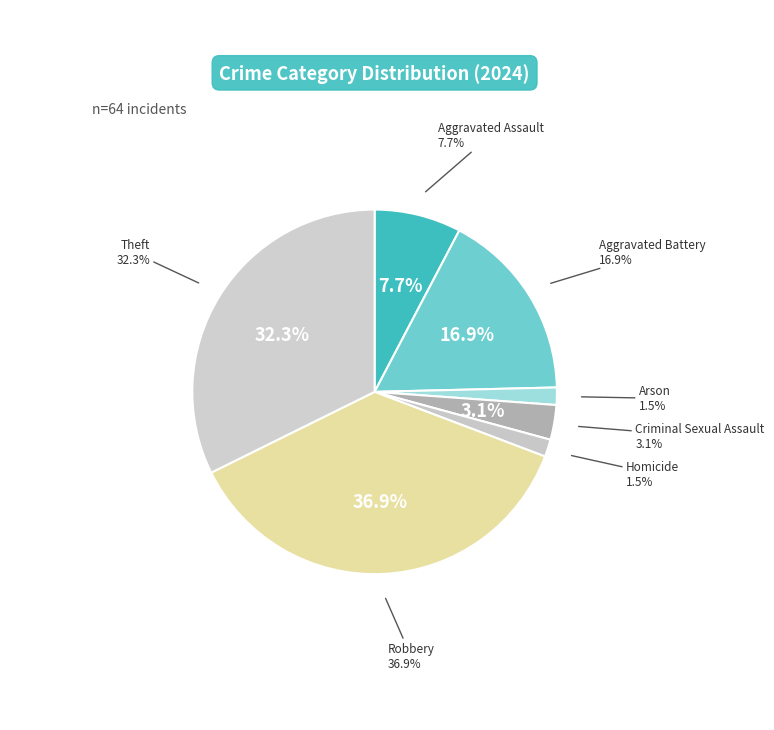

To the nearest percent, what portion does Aggravated Battery represent?

17%